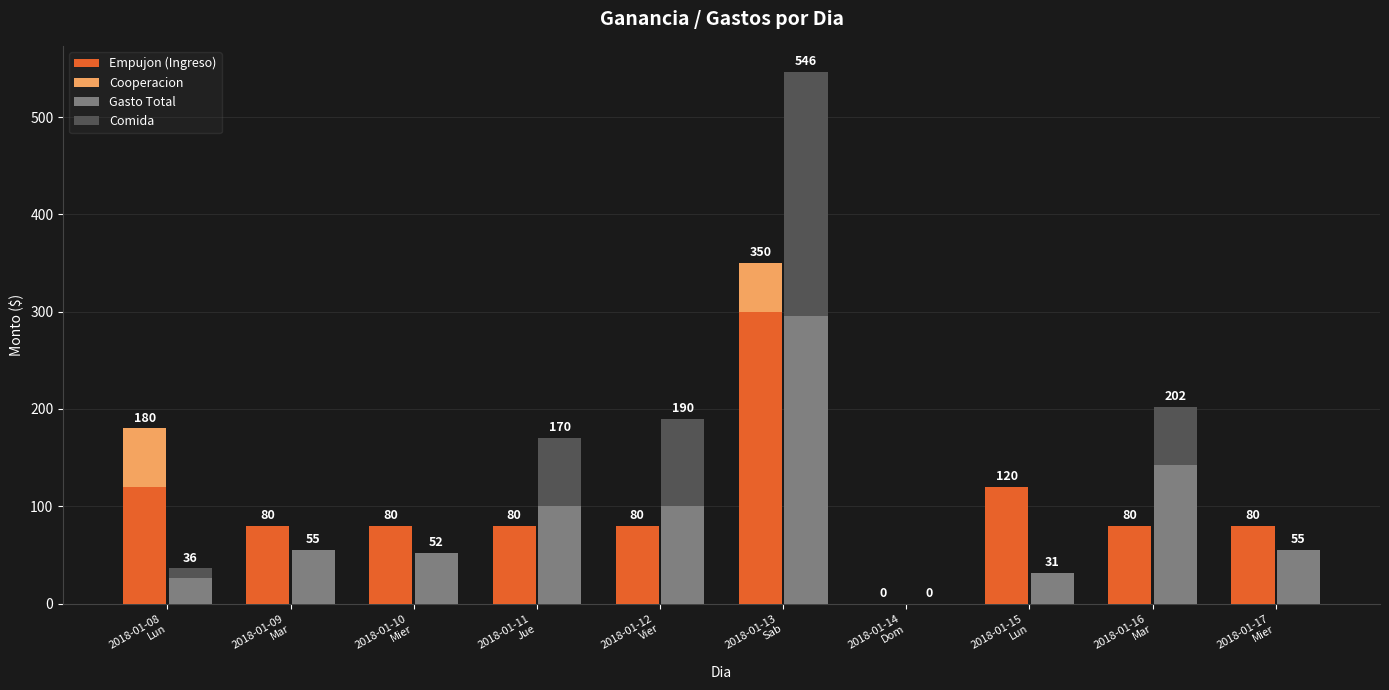

Count the number of data series in this chart.

4